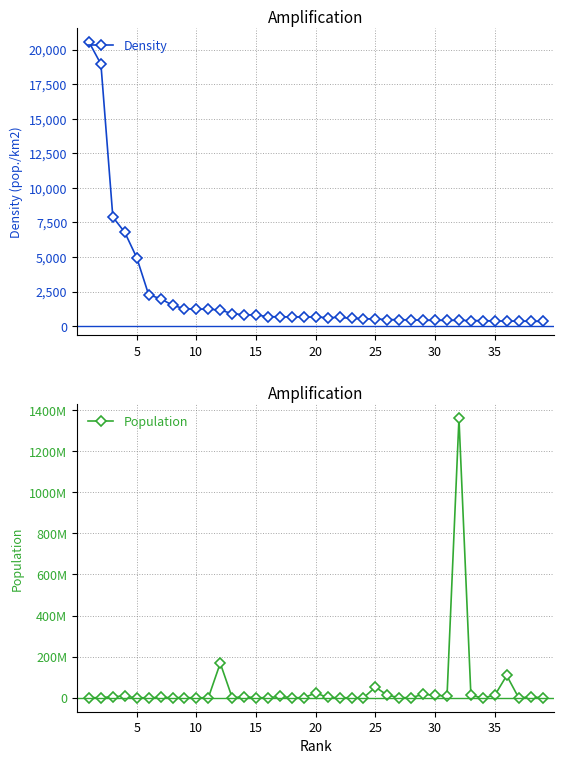

How many data points in Population are less than 850996?

19